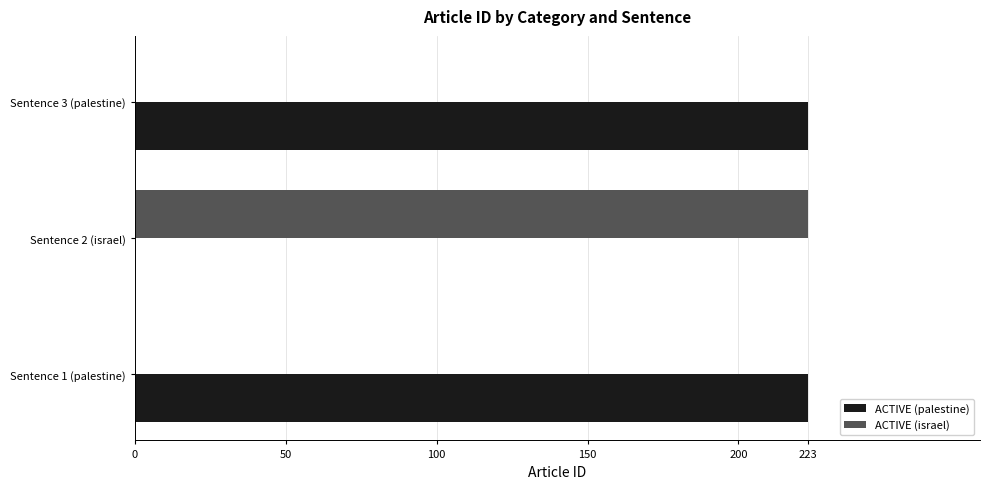

What is the greatest value displayed?

223